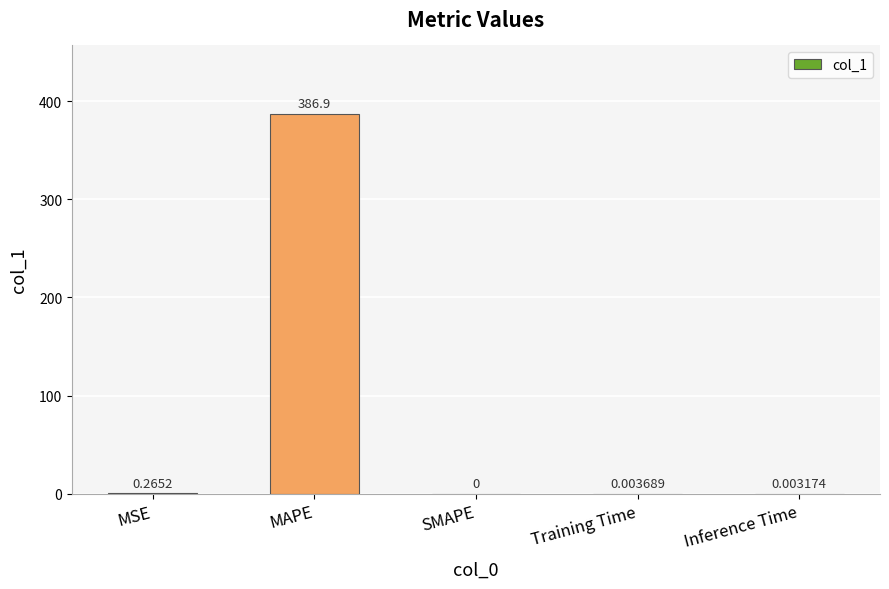

Which category has the highest value across all series?

MAPE